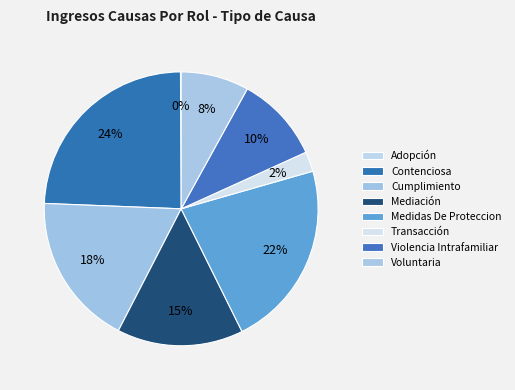

Is it true that Medidas De Proteccion is 22% of the pie?

True